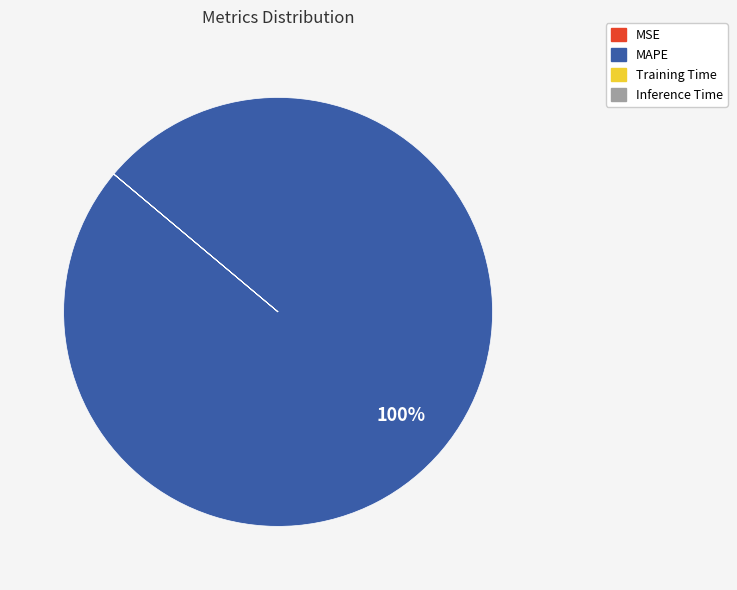

Which slice is the largest?

MAPE